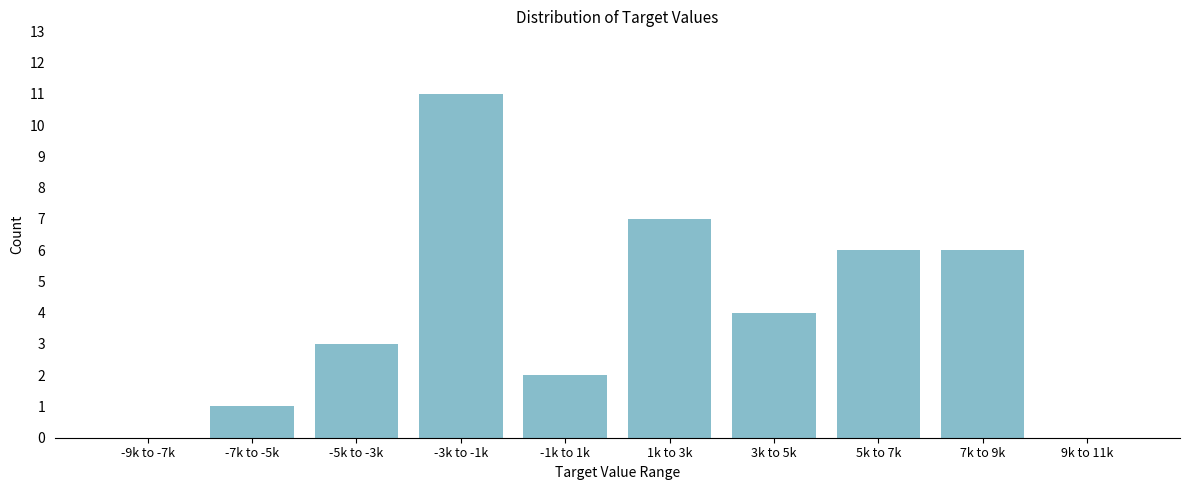

Reading right to left, transcribe all the data shown in this chart.

9k to 11k=0	7k to 9k=6	5k to 7k=6	3k to 5k=4	1k to 3k=7	-1k to 1k=2	-3k to -1k=11	-5k to -3k=3	-7k to -5k=1	-9k to -7k=0